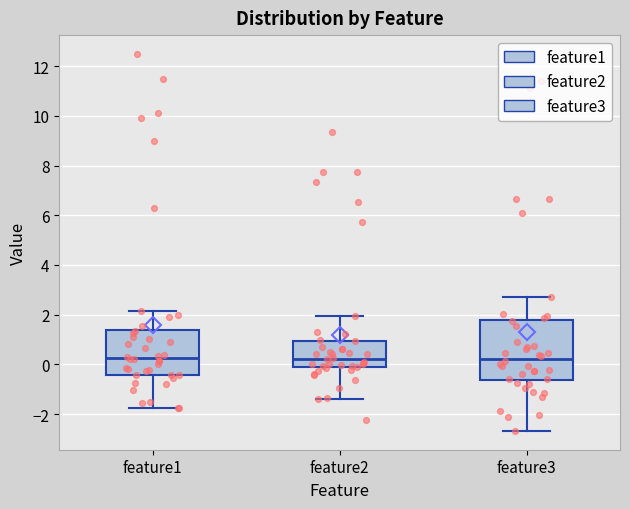

Reading left to right, read every box against the y-axis: the position of its median line, the range the box covers, and the ends of its whiskers. The values are not printed on the chart, so give them approximately, as read against the axis.

feature1: median 0.2, box -0.4 to 1.4, whiskers -1.8 to 2.2
feature2: median 0.2, box 0.0 to 1.0, whiskers -1.4 to 2.0
feature3: median 0.2, box -0.6 to 1.8, whiskers -2.6 to 2.6